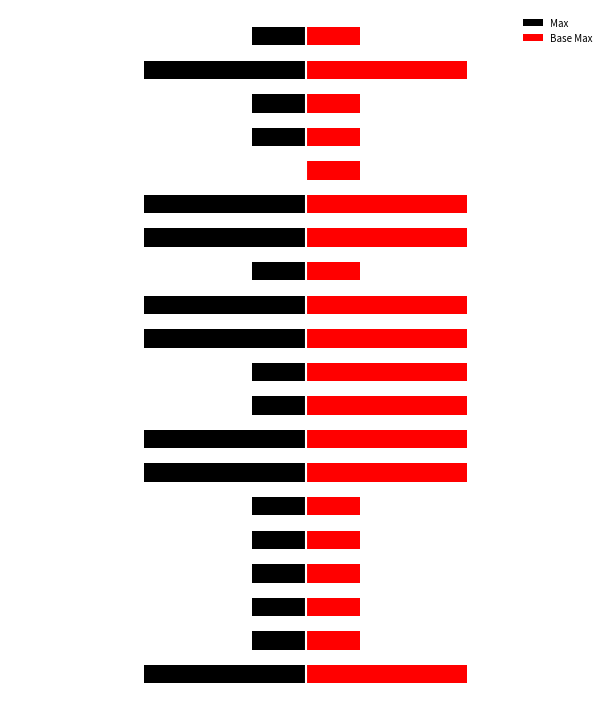

What is the smallest value displayed?

-3